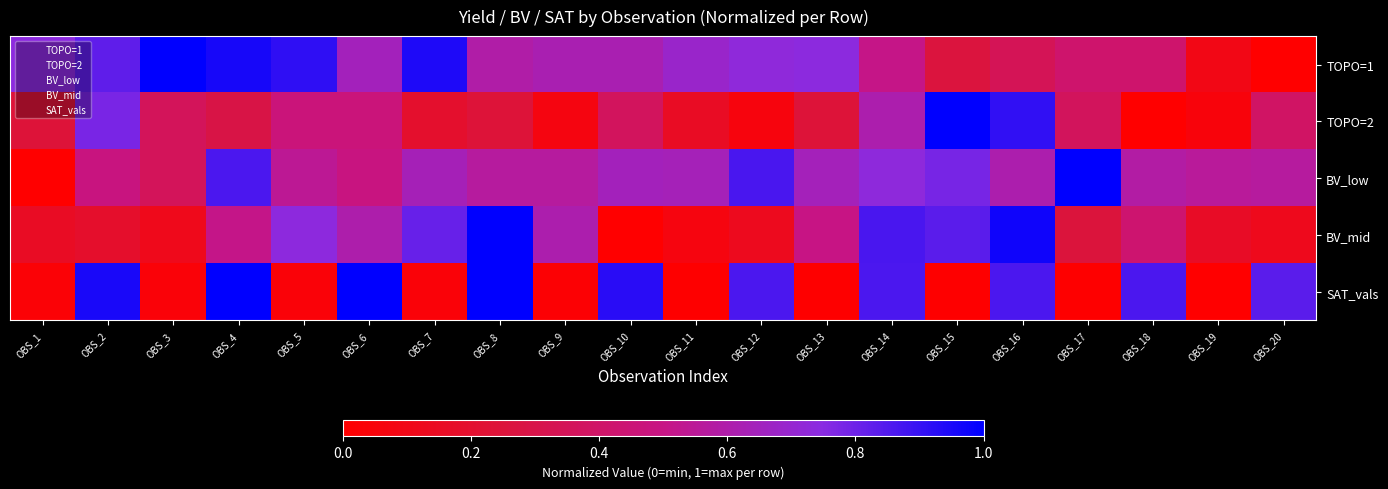

Reading left to right, extract all data points from this chart.

TOPO=1: OBS_1=0.7	OBS_2=0.8	OBS_3=1.0	OBS_4=1.0	OBS_5=0.9	OBS_6=0.6	OBS_7=0.9	OBS_8=0.6	OBS_9=0.6	OBS_10=0.6	OBS_11=0.7	OBS_12=0.7	OBS_13=0.7	OBS_14=0.5	OBS_15=0.3	OBS_16=0.3	OBS_17=0.4	OBS_18=0.4	OBS_19=0.1	OBS_20=0.0
TOPO=2: OBS_1=0.2	OBS_2=0.8	OBS_3=0.4	OBS_4=0.3	OBS_5=0.5	OBS_6=0.5	OBS_7=0.2	OBS_8=0.2	OBS_9=0.1	OBS_10=0.4	OBS_11=0.2	OBS_12=0.1	OBS_13=0.2	OBS_14=0.6	OBS_15=1.0	OBS_16=0.9	OBS_17=0.4	OBS_18=0.0	OBS_19=0.0	OBS_20=0.4
BV_low: OBS_1=0.0	OBS_2=0.5	OBS_3=0.4	OBS_4=0.9	OBS_5=0.5	OBS_6=0.5	OBS_7=0.6	OBS_8=0.6	OBS_9=0.6	OBS_10=0.6	OBS_11=0.6	OBS_12=0.9	OBS_13=0.6	OBS_14=0.7	OBS_15=0.8	OBS_16=0.6	OBS_17=1.0	OBS_18=0.6	OBS_19=0.6	OBS_20=0.6
BV_mid: OBS_1=0.2	OBS_2=0.2	OBS_3=0.1	OBS_4=0.5	OBS_5=0.7	OBS_6=0.6	OBS_7=0.8	OBS_8=1.0	OBS_9=0.6	OBS_10=0.0	OBS_11=0.1	OBS_12=0.1	OBS_13=0.5	OBS_14=0.9	OBS_15=0.8	OBS_16=1.0	OBS_17=0.3	OBS_18=0.4	OBS_19=0.2	OBS_20=0.1
SAT_vals: OBS_1=0.0	OBS_2=1.0	OBS_3=0.0	OBS_4=1.0	OBS_5=0.0	OBS_6=1.0	OBS_7=0.0	OBS_8=1.0	OBS_9=0.0	OBS_10=0.9	OBS_11=0.0	OBS_12=0.9	OBS_13=0.0	OBS_14=0.9	OBS_15=0.0	OBS_16=0.9	OBS_17=0.0	OBS_18=0.9	OBS_19=0.0	OBS_20=0.8